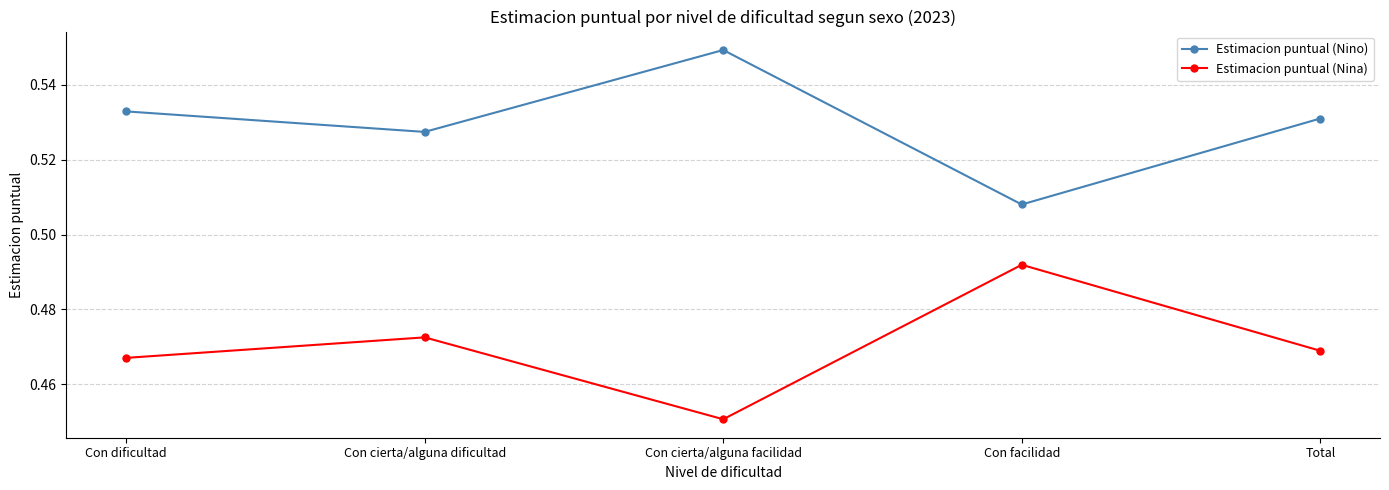

At which category does the chart reach its peak across all series?

Con cierta/alguna facilidad